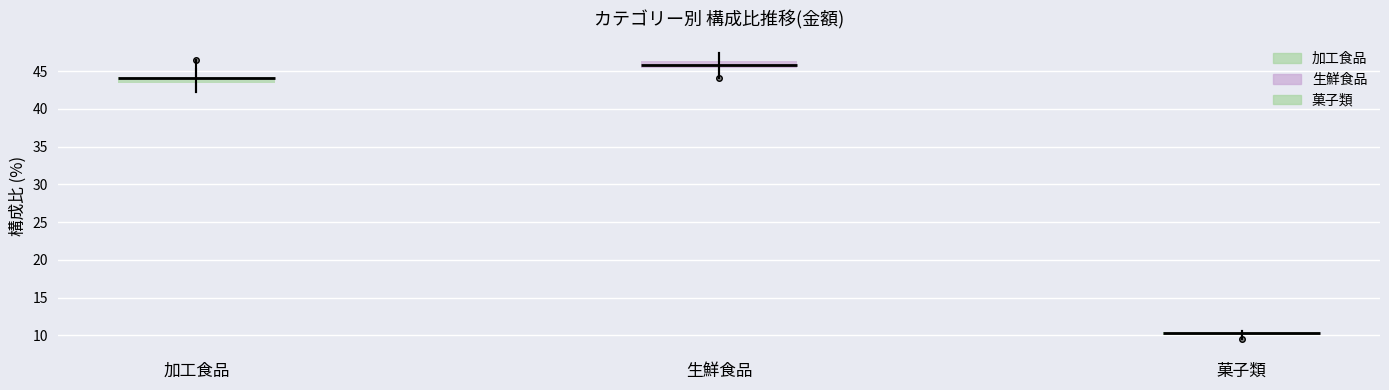

Where is the lower edge of the box for 加工食品 on the y-axis? The values are not printed on the chart, so give them approximately, as read against the axis.

43.5